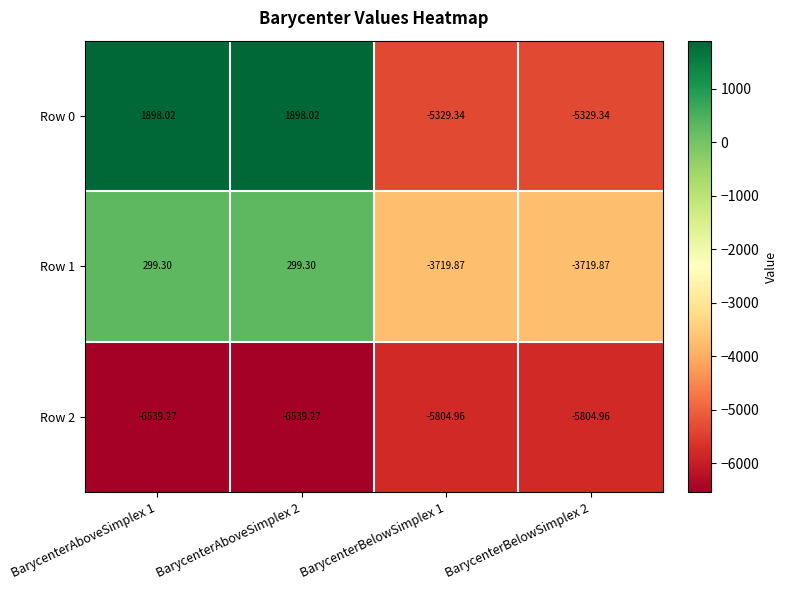

Is the value of Row 0 at BarycenterAboveSimplex 2 greater than the value of Row 2 at BarycenterBelowSimplex 1?

Yes